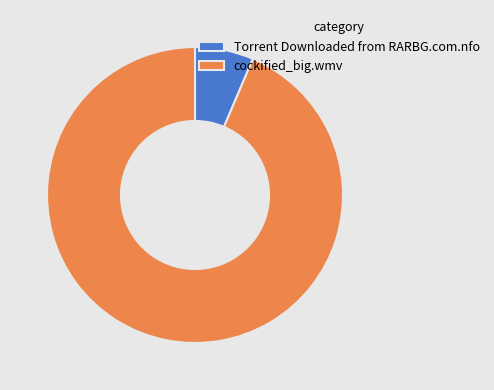

Count the number of slices in the pie.

2